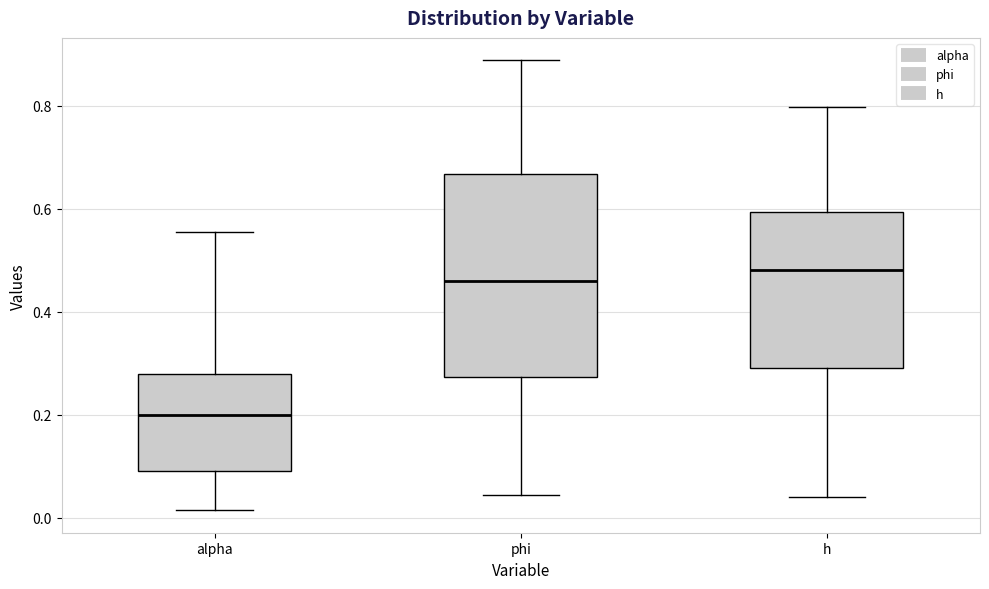

Where does the upper whisker of the box for alpha end on the y-axis? The values are not printed on the chart, so give them approximately, as read against the axis.

0.56